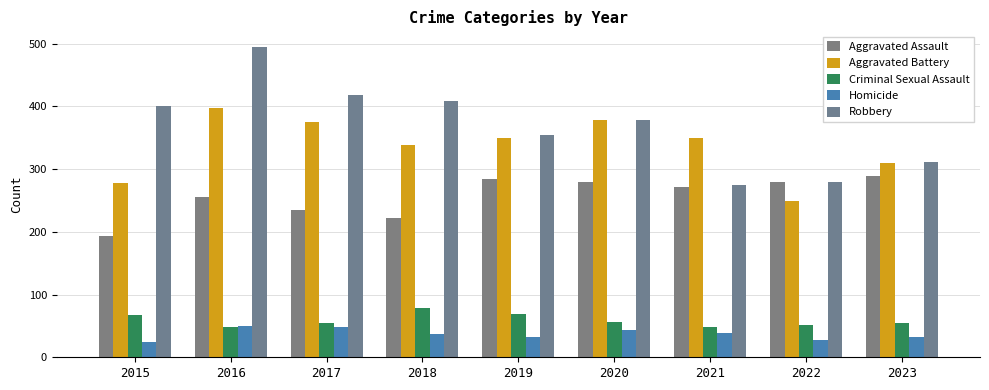

Is it true that Aggravated Assault equals 444 at 2023?

False